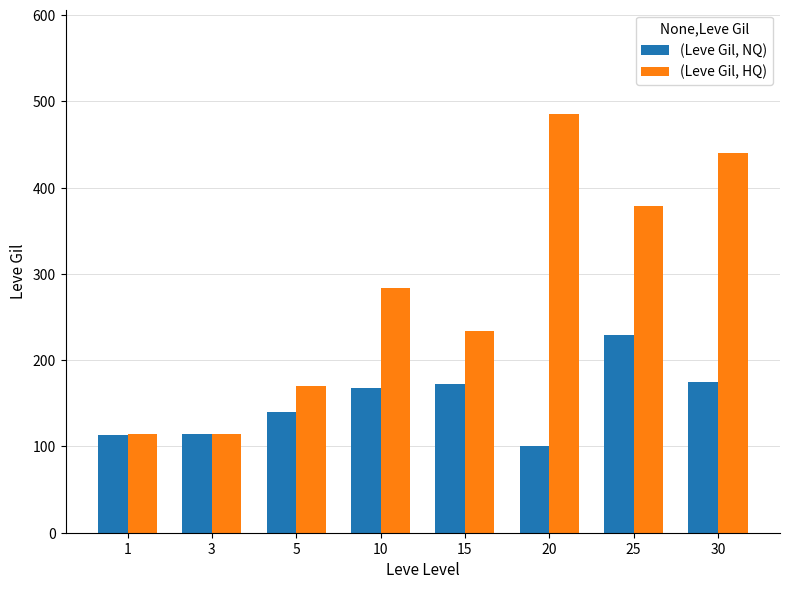

List the series in order of their peak value, lowest first.

(Leve Gil, NQ), (Leve Gil, HQ)